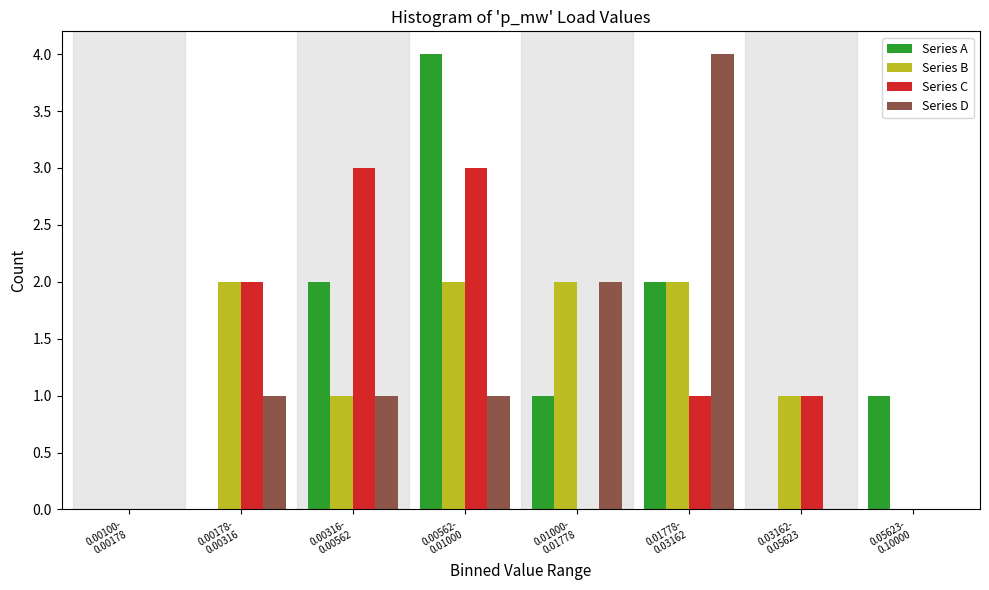

What is the sum of all Series D values?

9